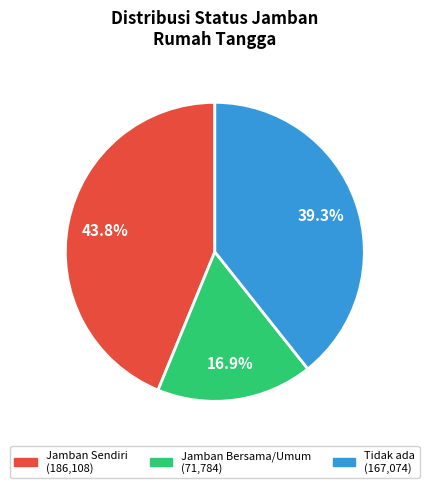

To the nearest percent, what is the difference between the largest and smallest slice percentages?

27%